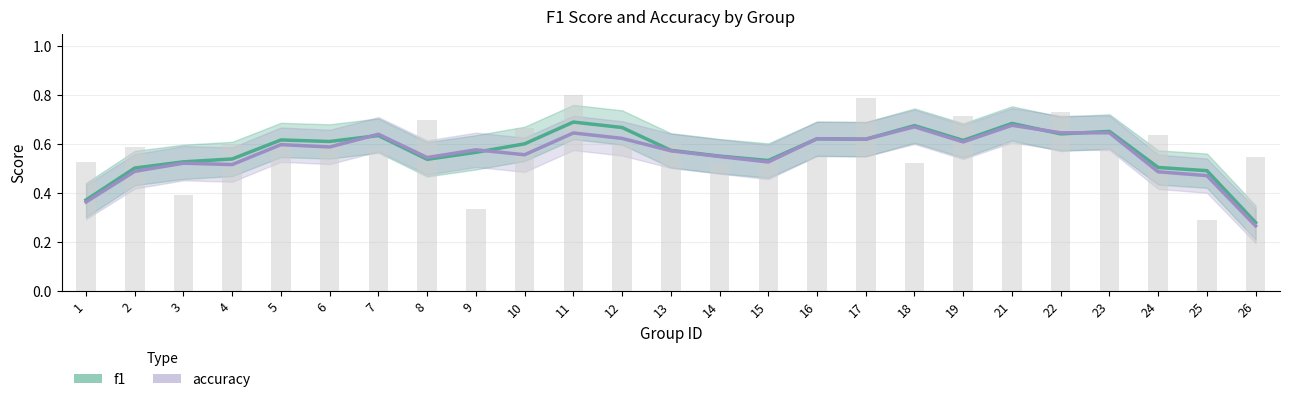

Rank the series by their maximum value, from highest to lowest.

f1, accuracy